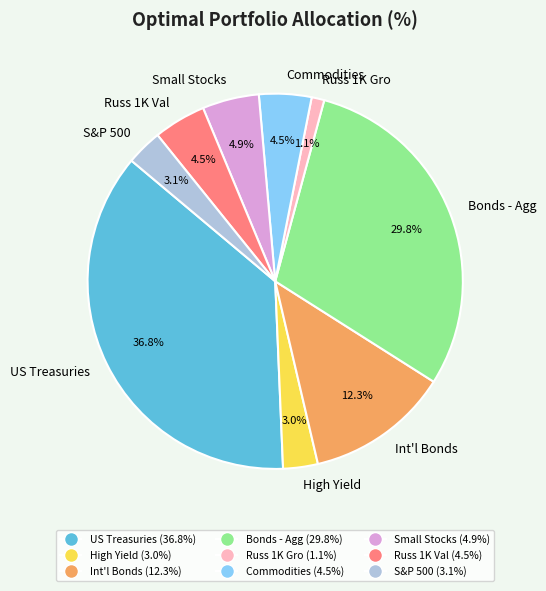

Is there a majority slice in this chart?

No